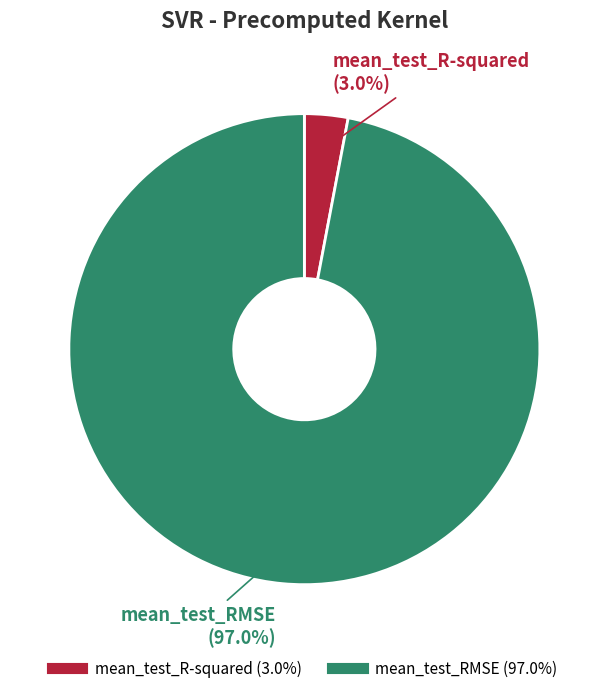

Which slice is the largest?

mean_test_RMSE